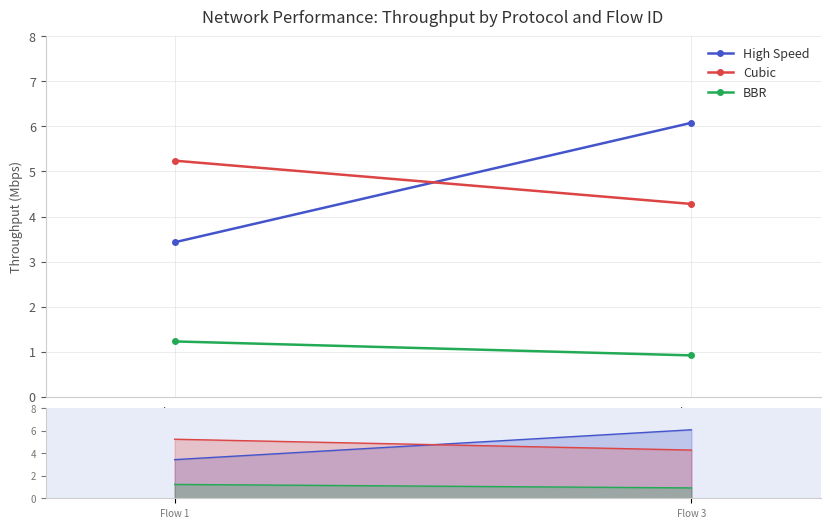

Which category has the lowest value in the BBR series?

Flow 3